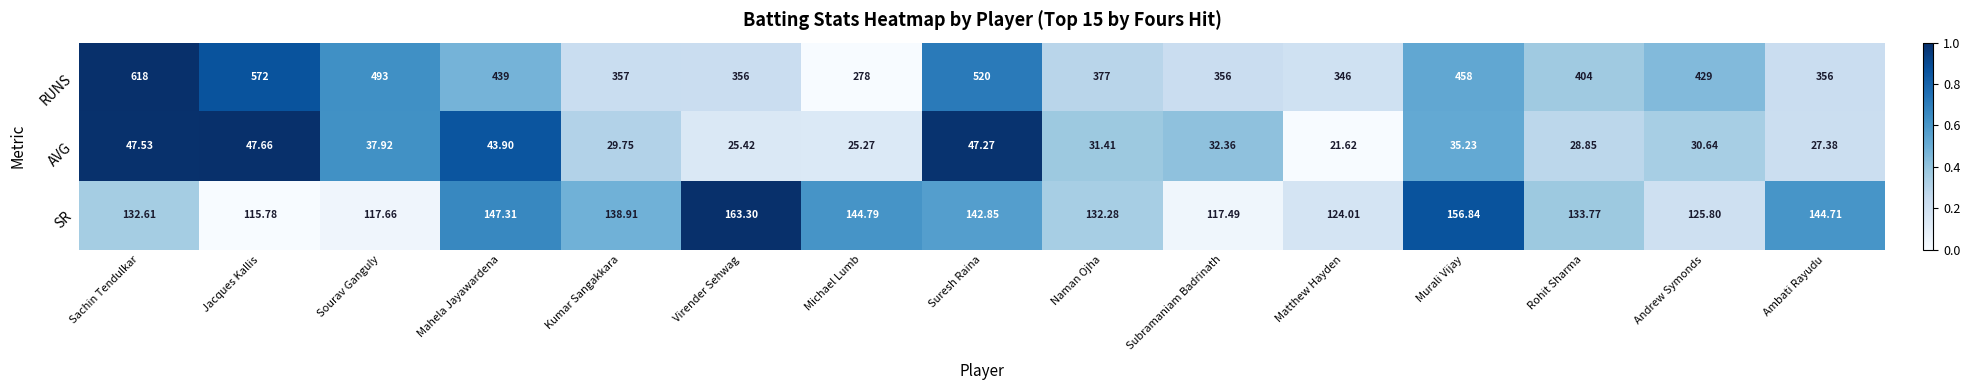

At which category is the sum across all series the highest?

Sachin Tendulkar